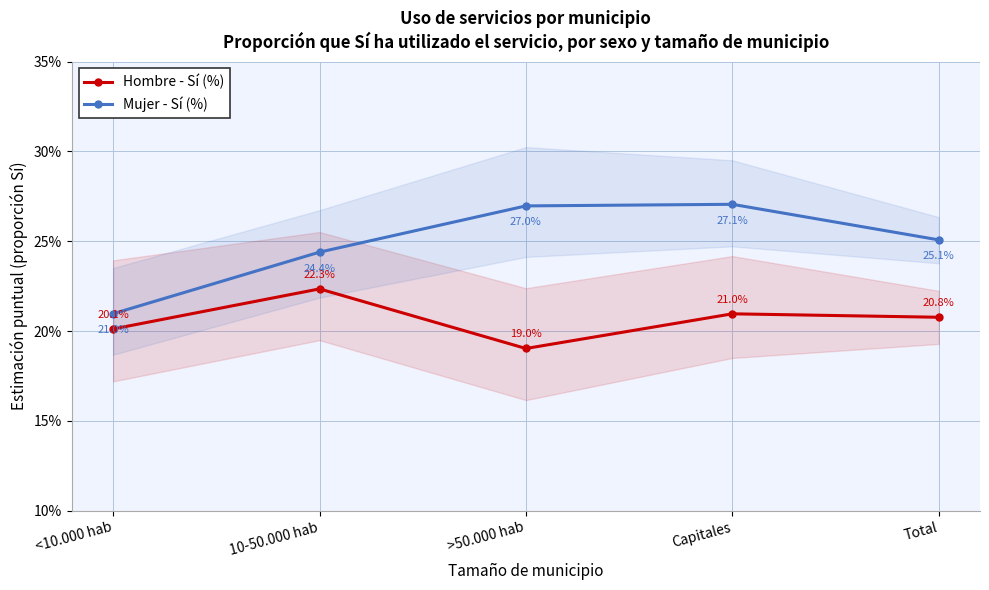

True or false: Hombre - Sí (%) and Mujer - Sí (%) cross at least once.

False